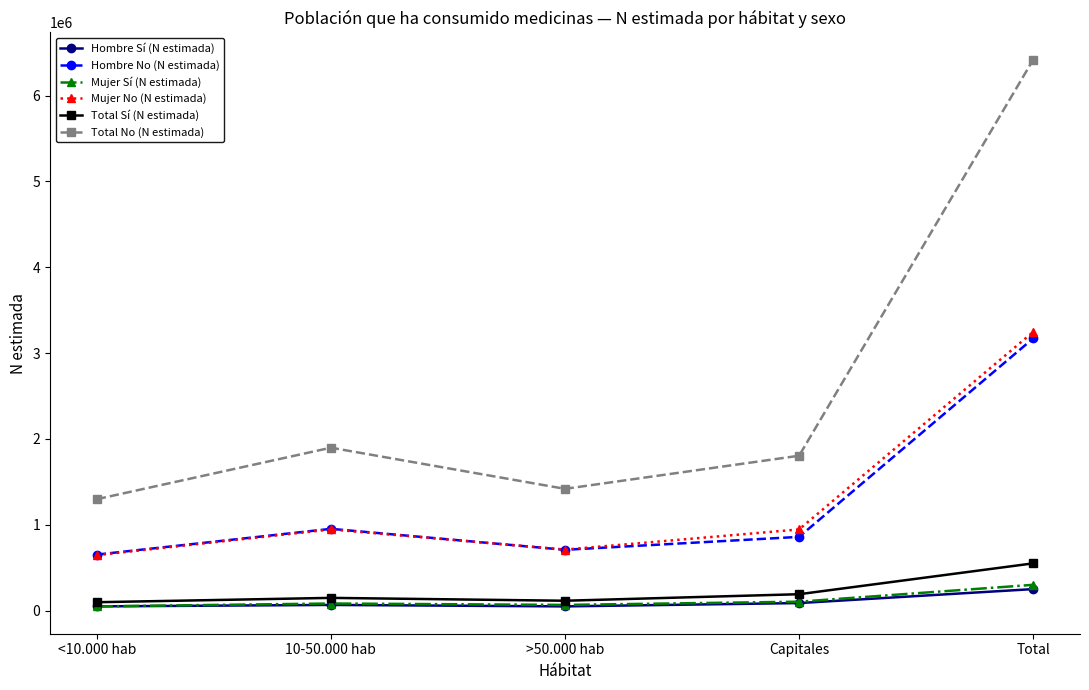

At how many categories does at least one series exceed 2811102?

1